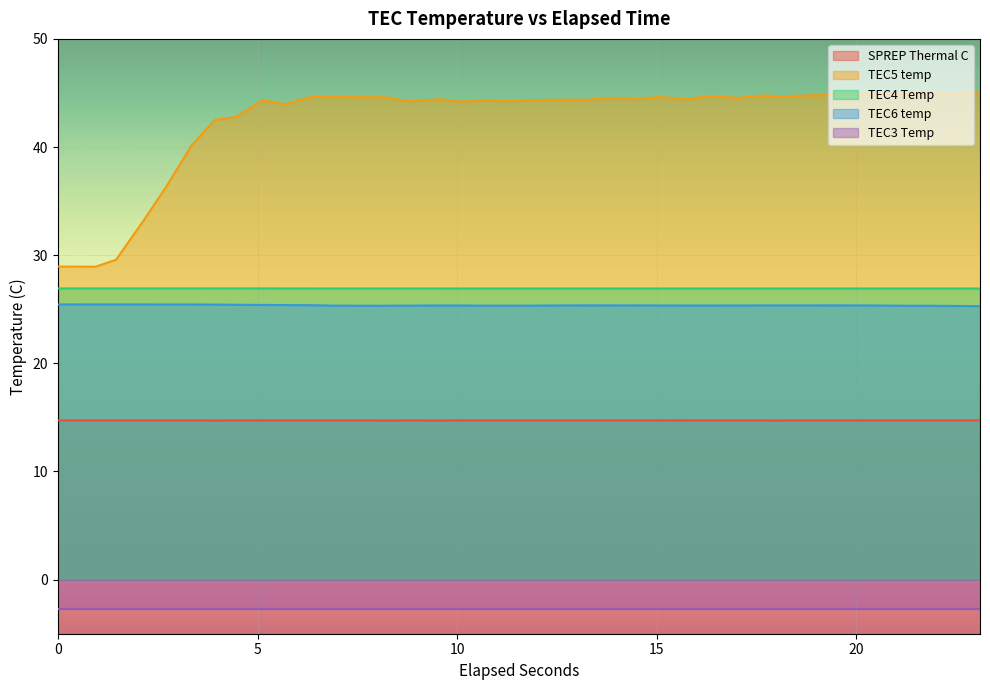

At how many categories does at least one series exceed 30?

35